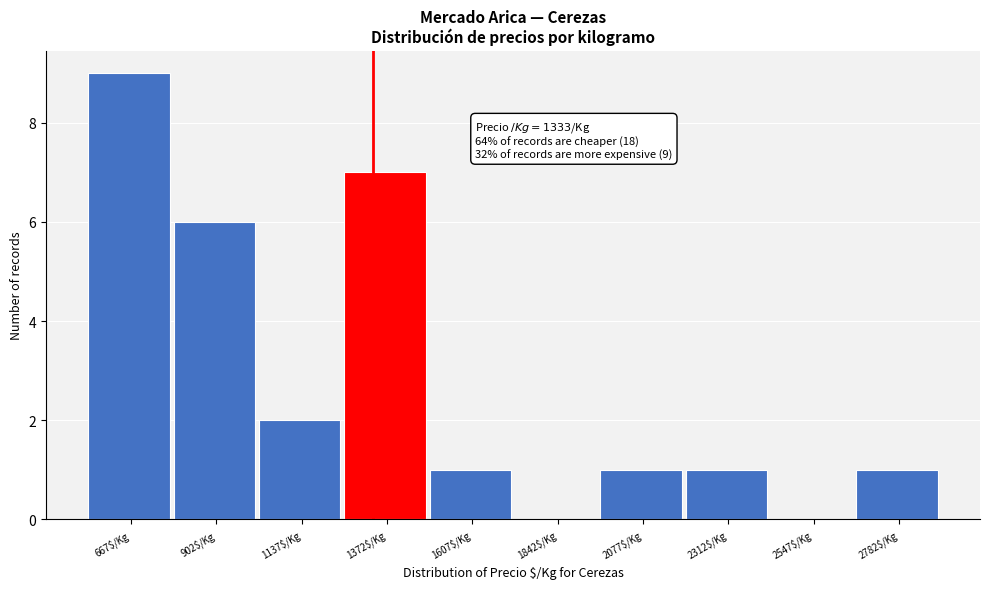

Which range on the x-axis has the tallest bar?

550 to 785